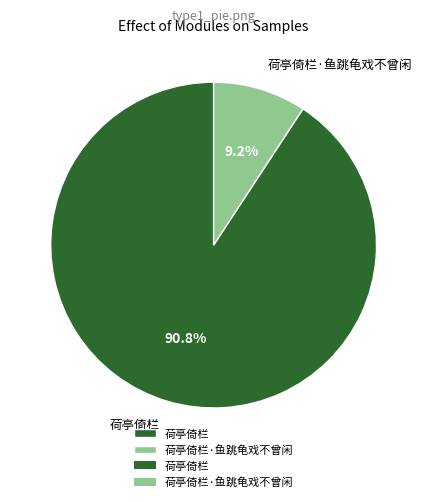

Which category has the smallest portion of the pie?

荷亭倚栏·鱼跳龟戏不曾闲